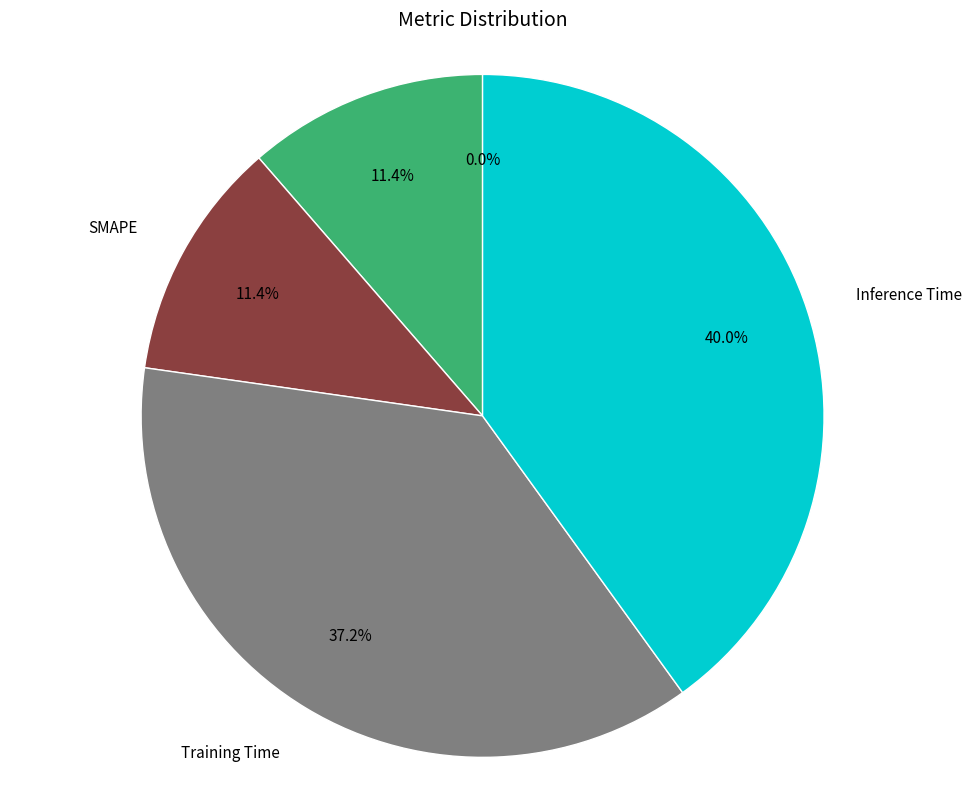

Is there a majority slice in this chart?

No